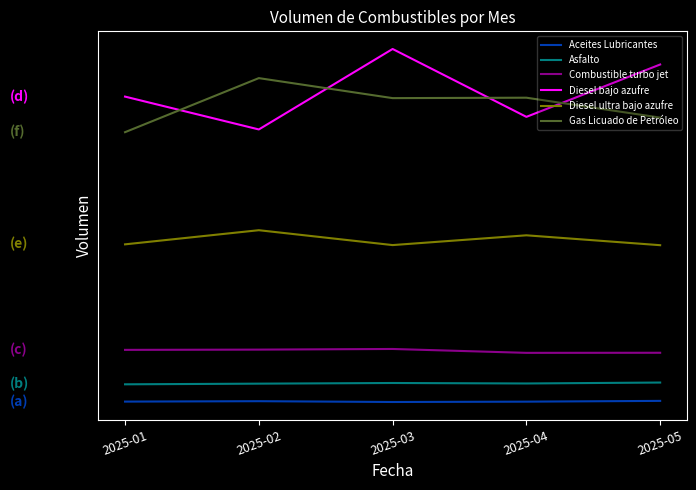

Does the chart display data point markers on the line(s)?

No